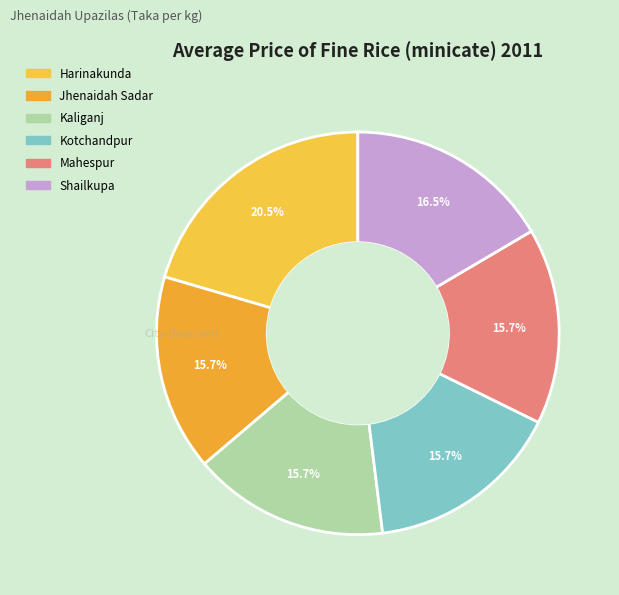

Count the number of slices in the pie.

6